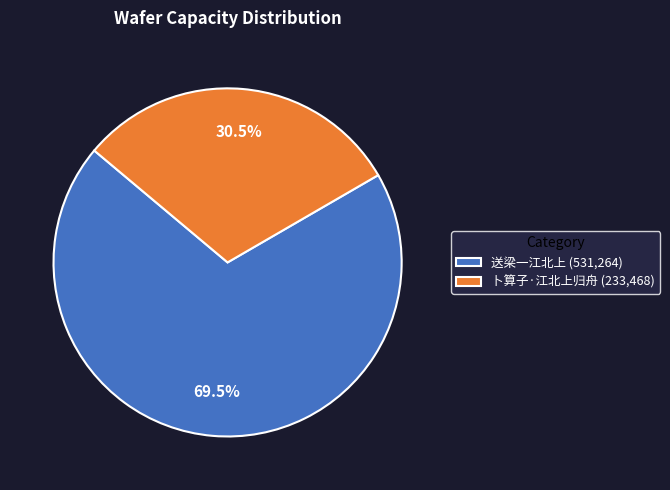

Which slice is the largest?

送梁一江北上